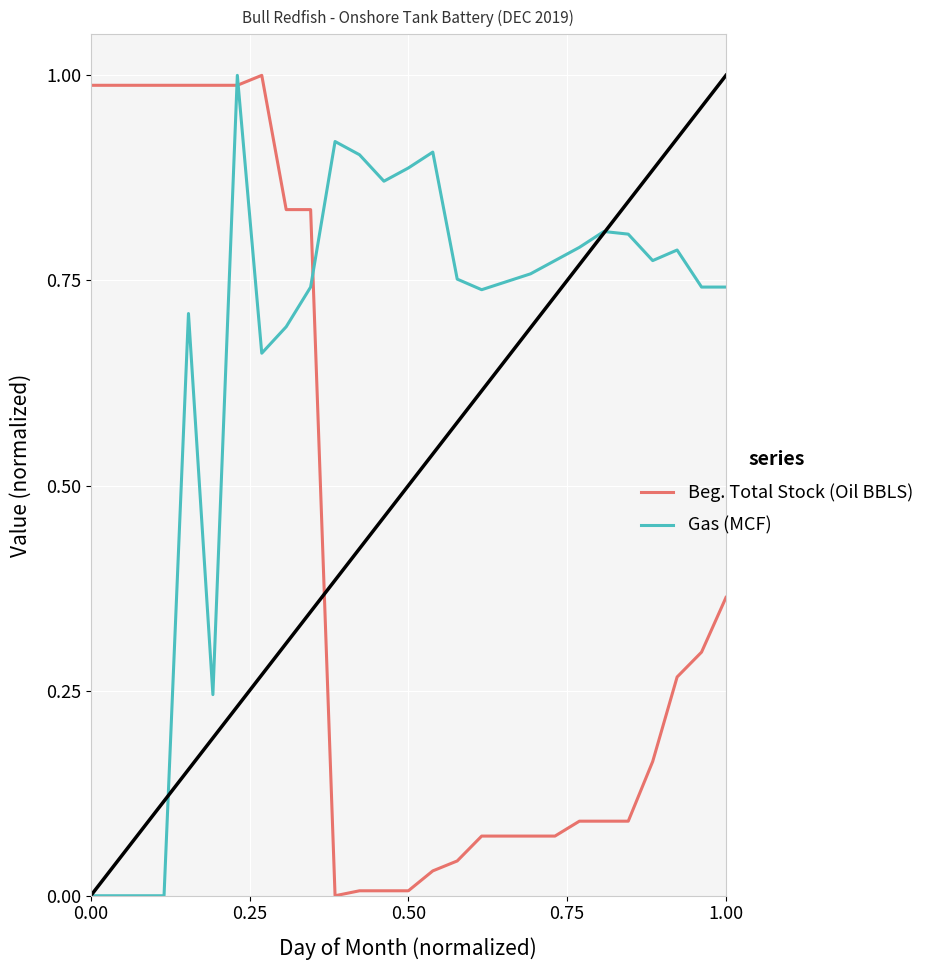

What are all the series names shown in the legend?

Beg. Total Stock (Oil BBLS), Gas (MCF)